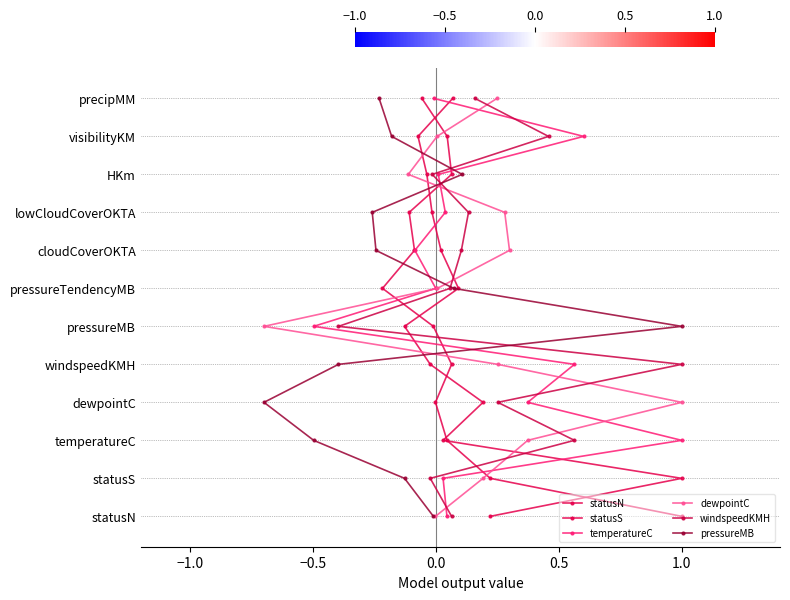

True or false: statusN and pressureMB intersect in this chart.

False